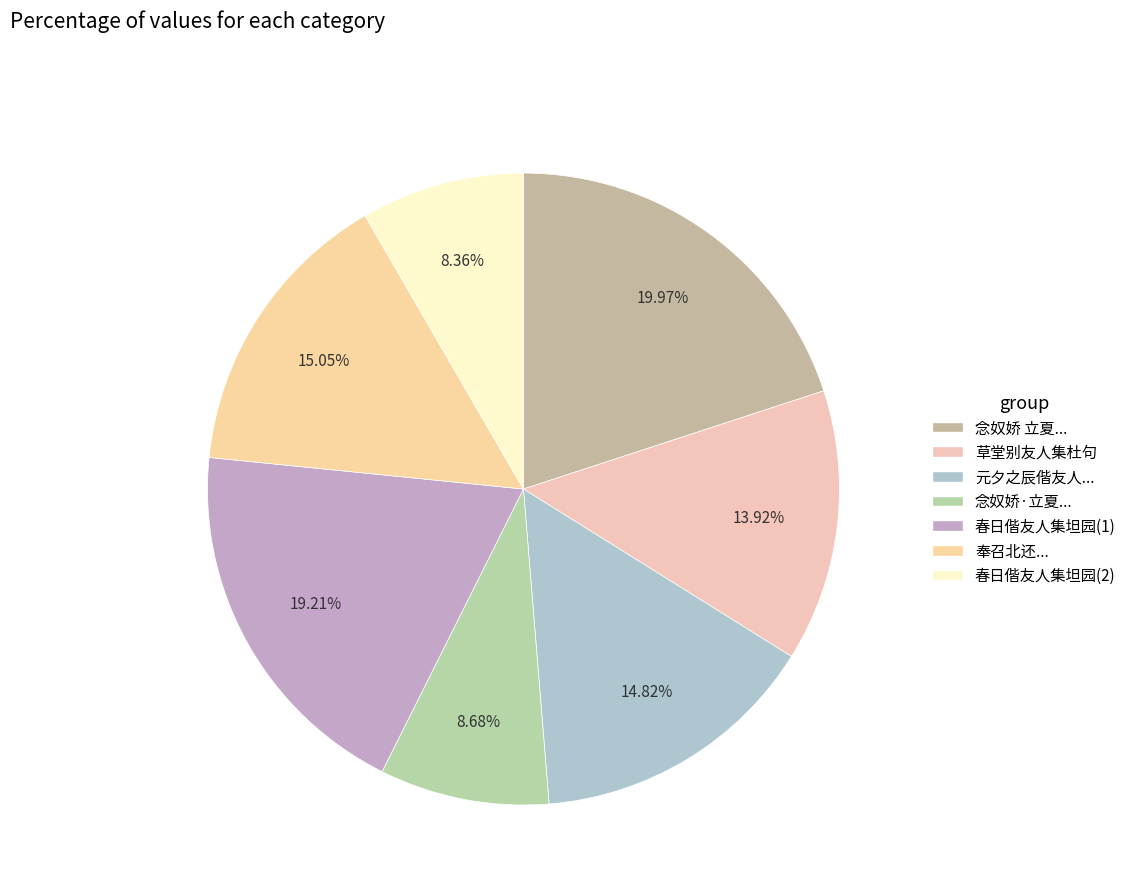

Count the number of slices in the pie.

7